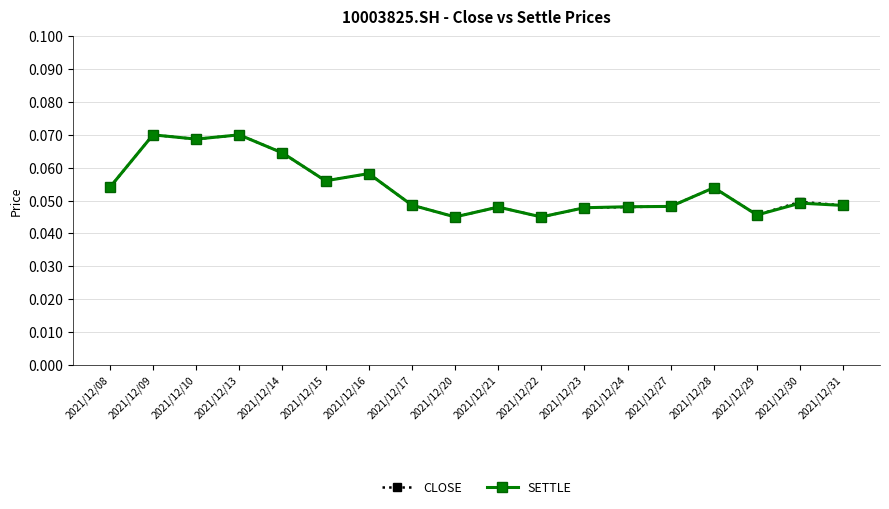

How many SETTLE values are between 0 and 1?

18